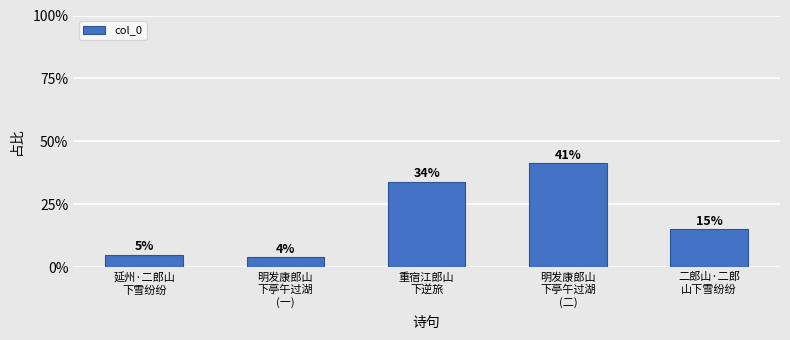

Which category has the lowest value across all series?

明发康郎山
下亭午过湖
(一)